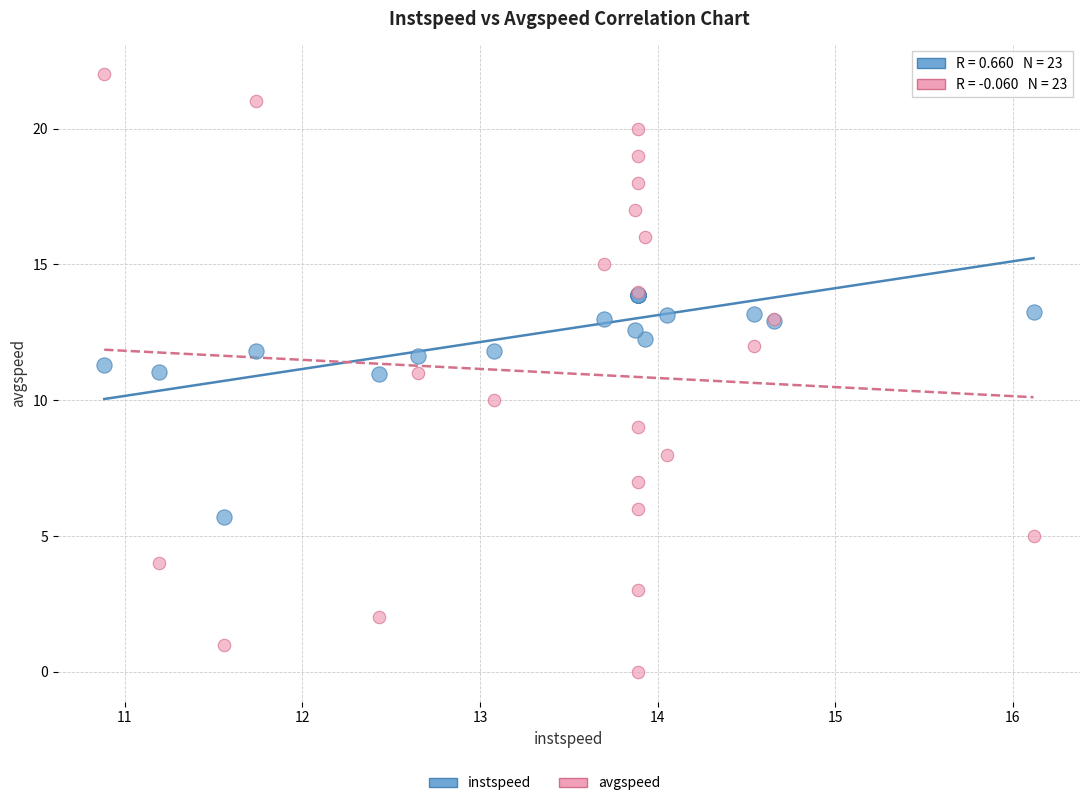

Which series reaches the minimum Y coordinate?

avgspeed